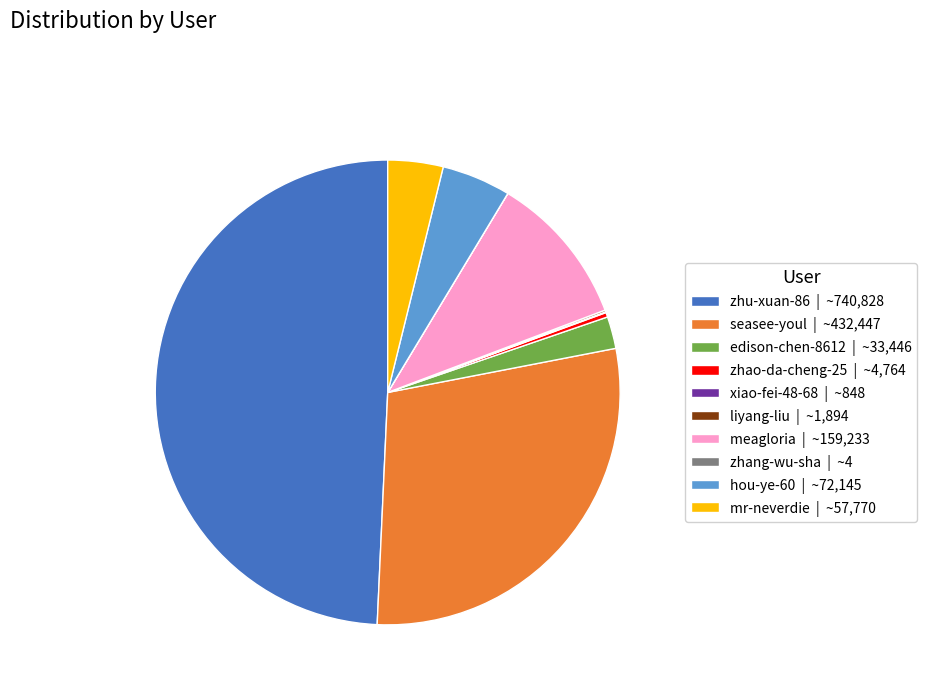

Do edison-chen-8612 | ~33,446 and hou-ye-60 | ~72,145 together represent more than half of the pie?

No